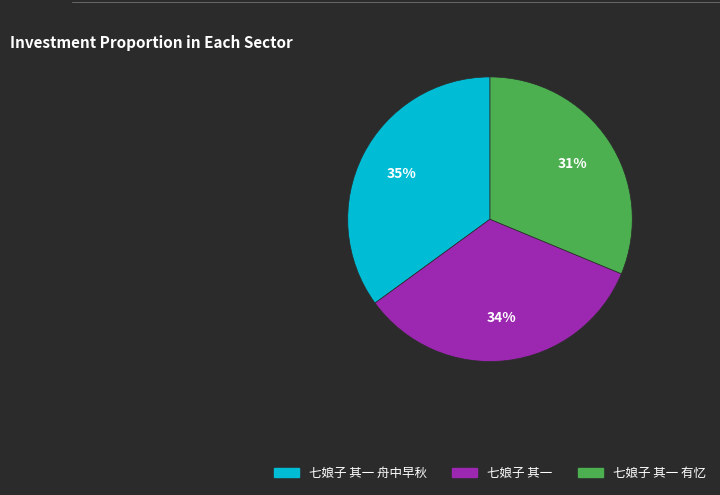

To the nearest percent, what is the difference between the 七娘子 其一 舟中早秋 and 七娘子 其一 有忆 slice percentages?

4%